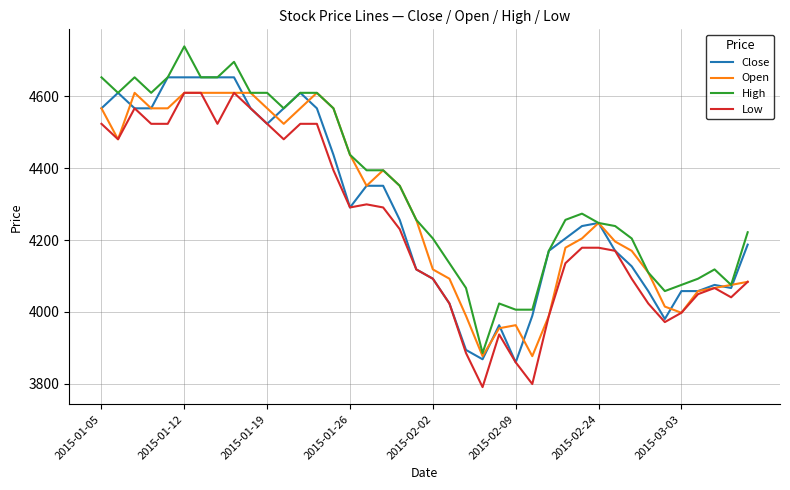

What is the highest value of the Open series?

4609.5